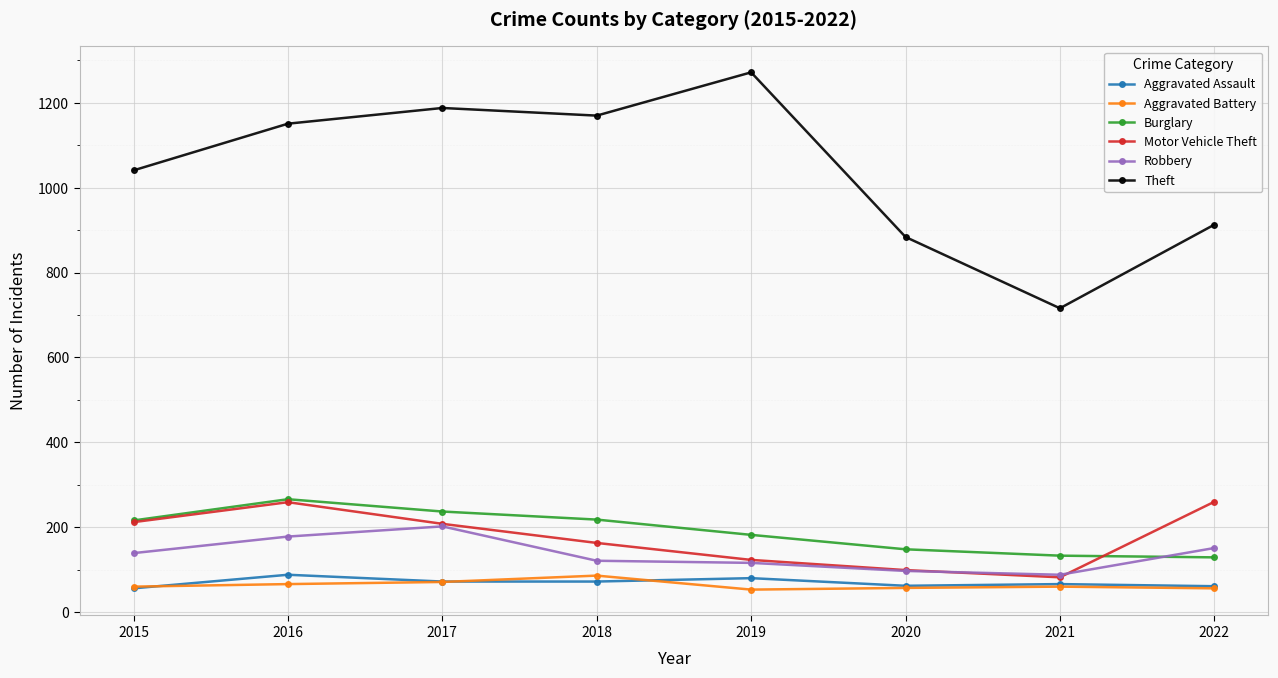

True or false: Aggravated Assault and Theft cross at least once.

False